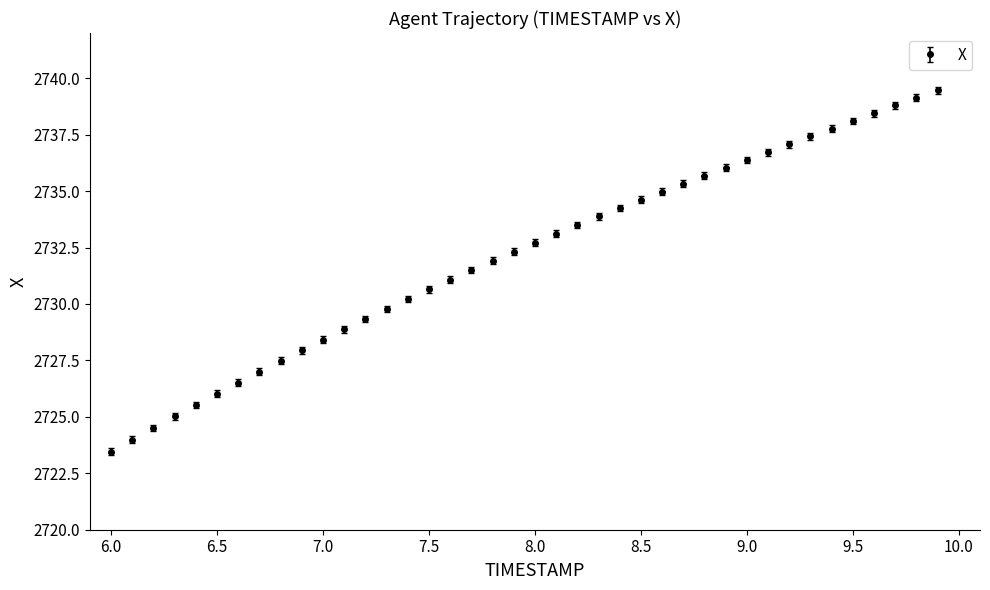

What is the average value?

2732.1